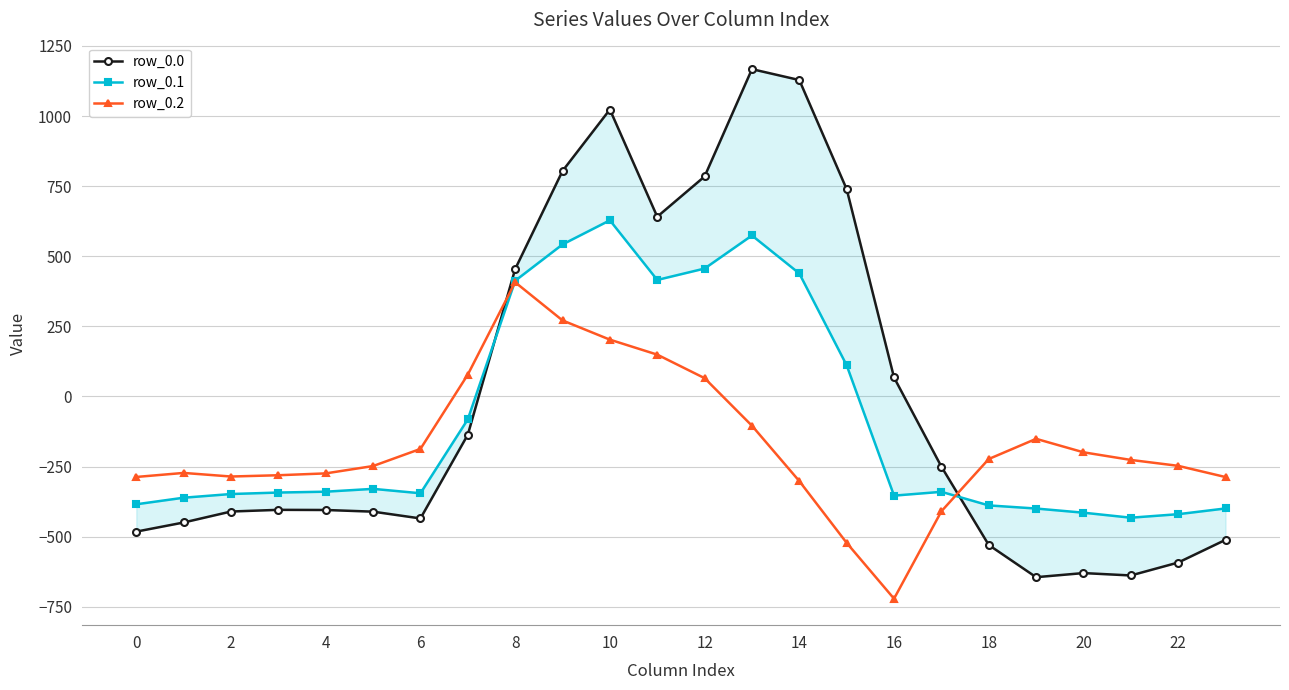

The value of row_0.2 at 12 is -245.7. True or false?

False